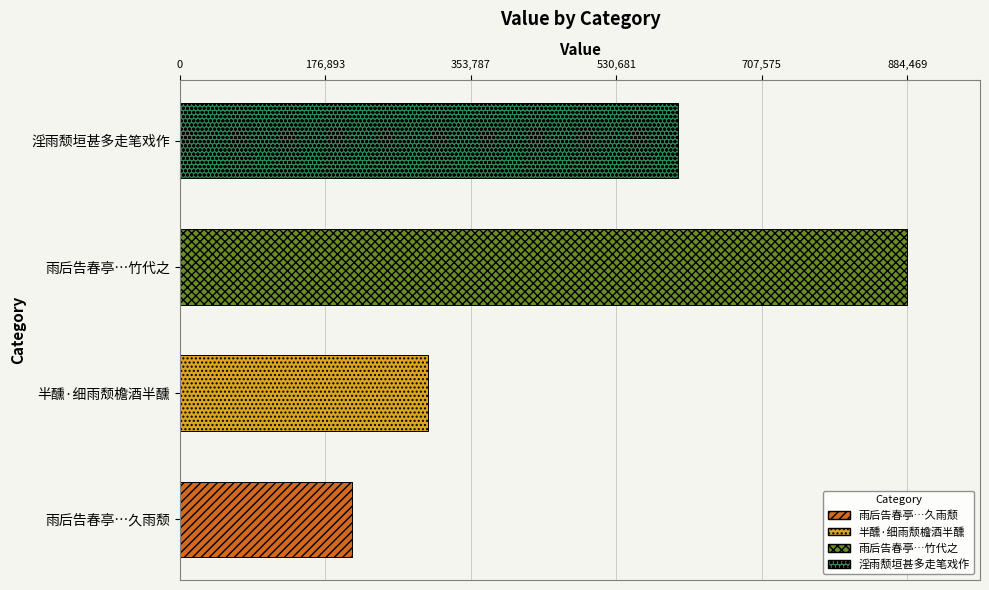

Where is the data nearest to the value 546640?

淫雨颓垣甚多走笔戏作